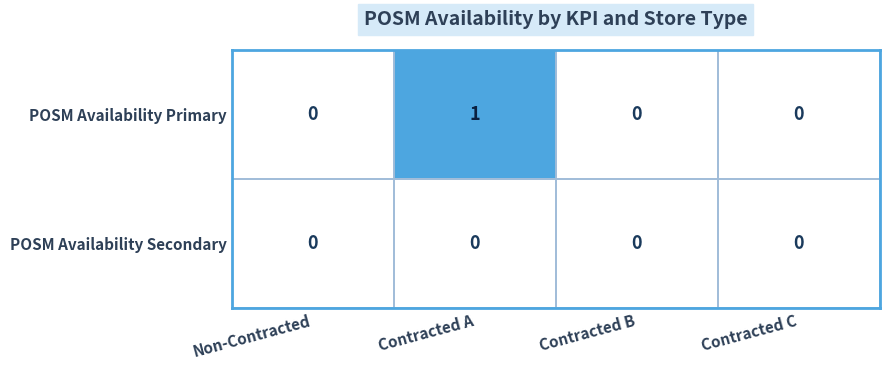

True or false: POSM Availability Secondary has a value of 0 at Contracted B.

True